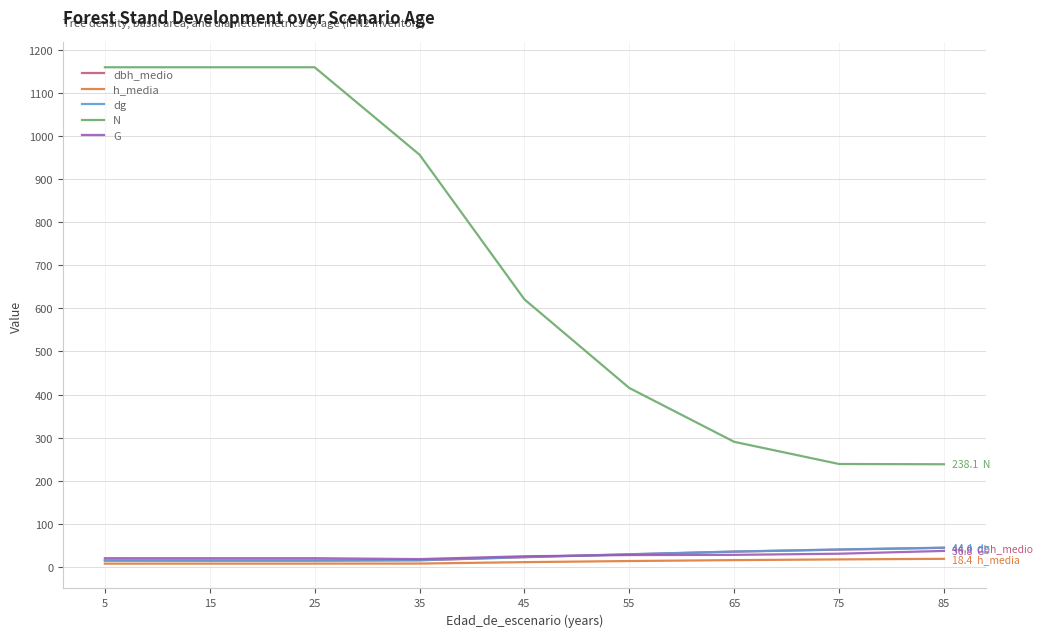

The N series shows 957.0 at 35. True or false?

True